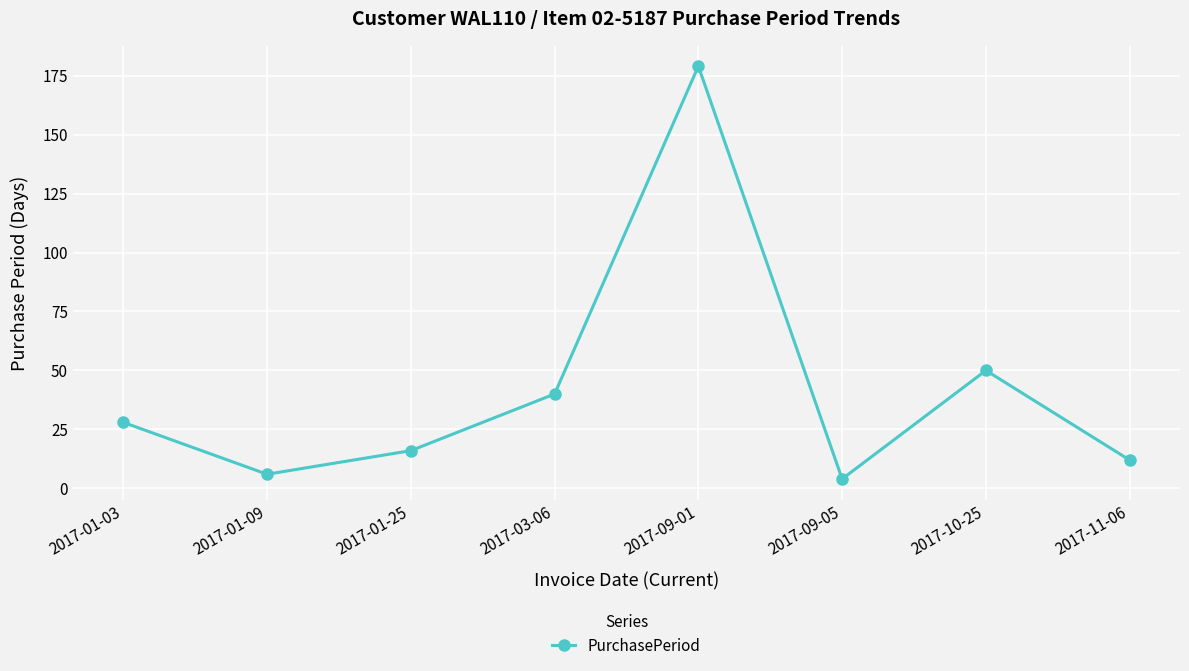

Reading left to right, list all the values displayed in this chart.

28	6	16	40	179	4	50	12